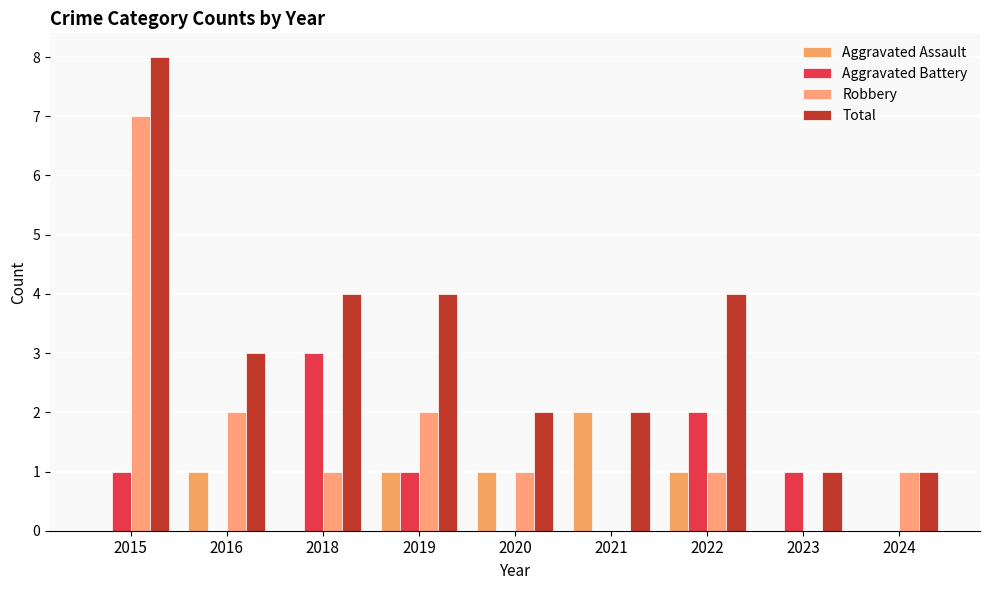

Does the chart contain stacked bars?

No